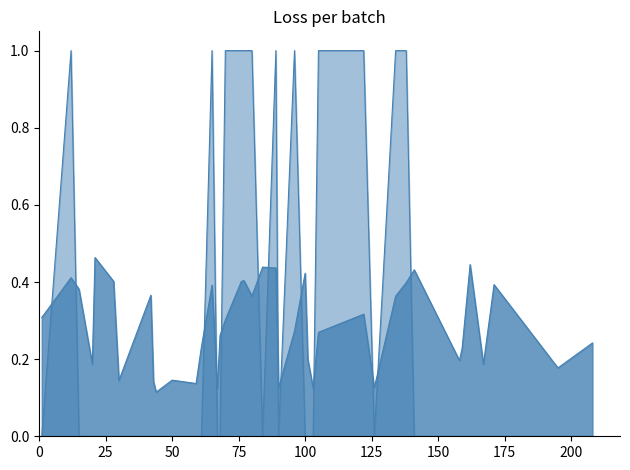

Rank the series at 25 from lowest to highest value.

y_true, y_pred